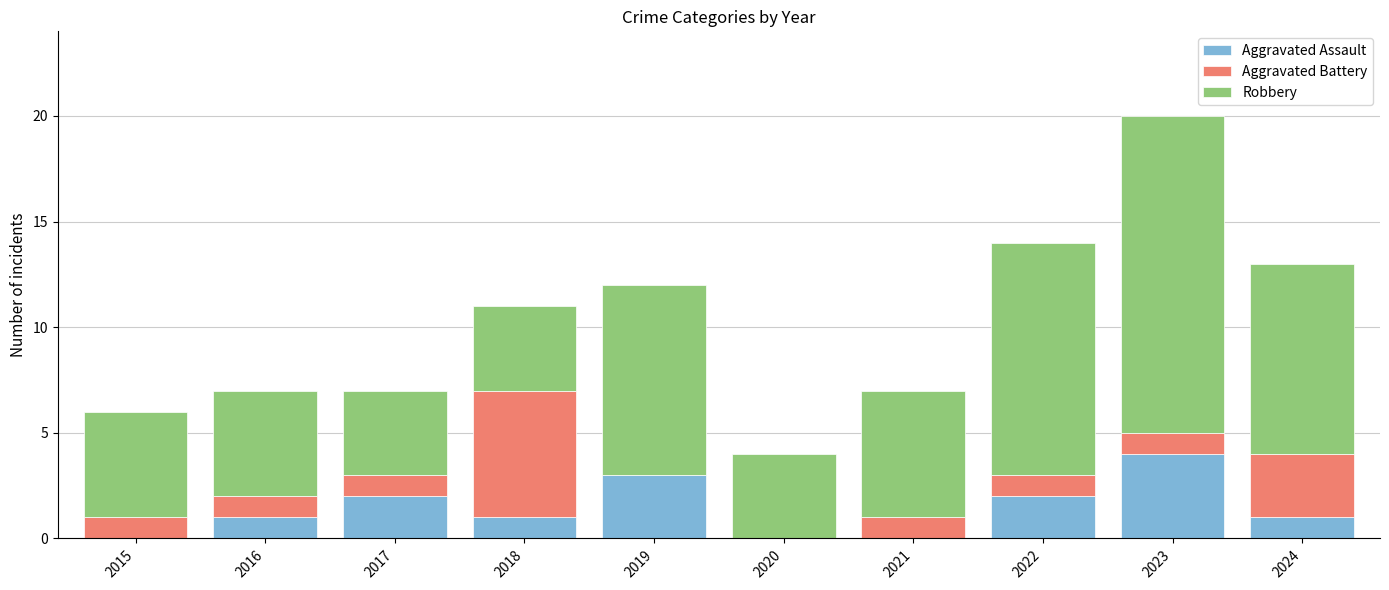

What is the total value across all series at 2018?

11